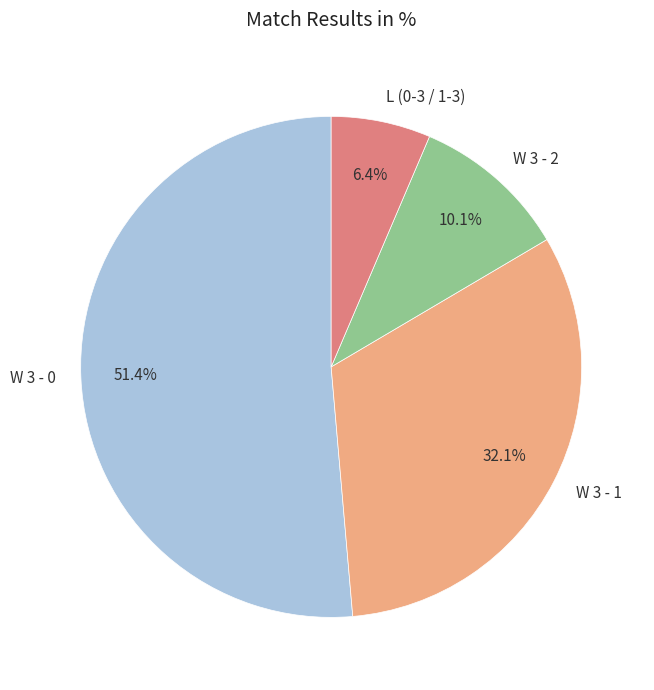

Which slice is the largest?

W 3 - 0